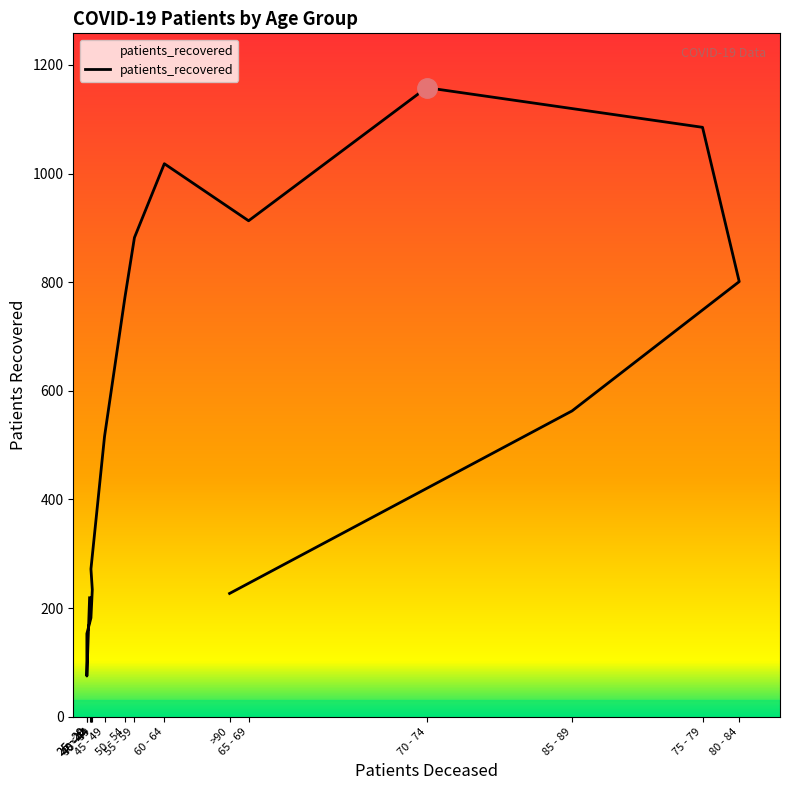

The chart shows a value of 75 at 25 - 29. True or false?

True